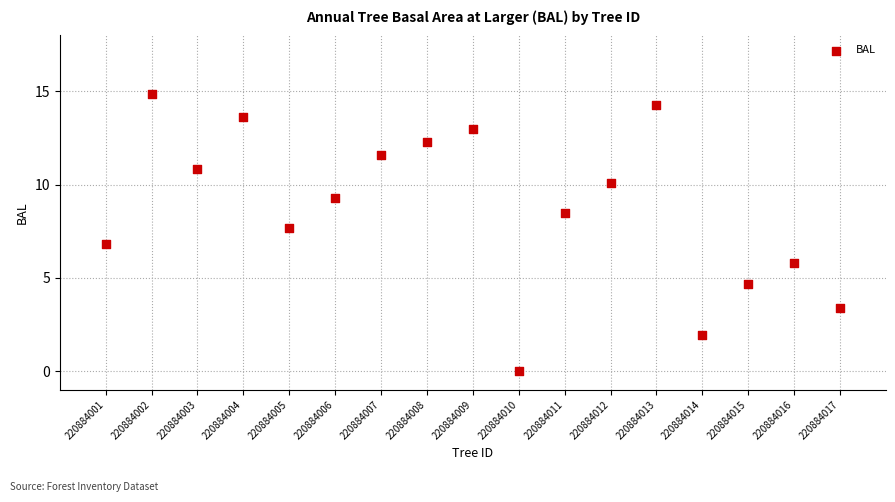

What is the range of Y values (max minus min)?

14.8